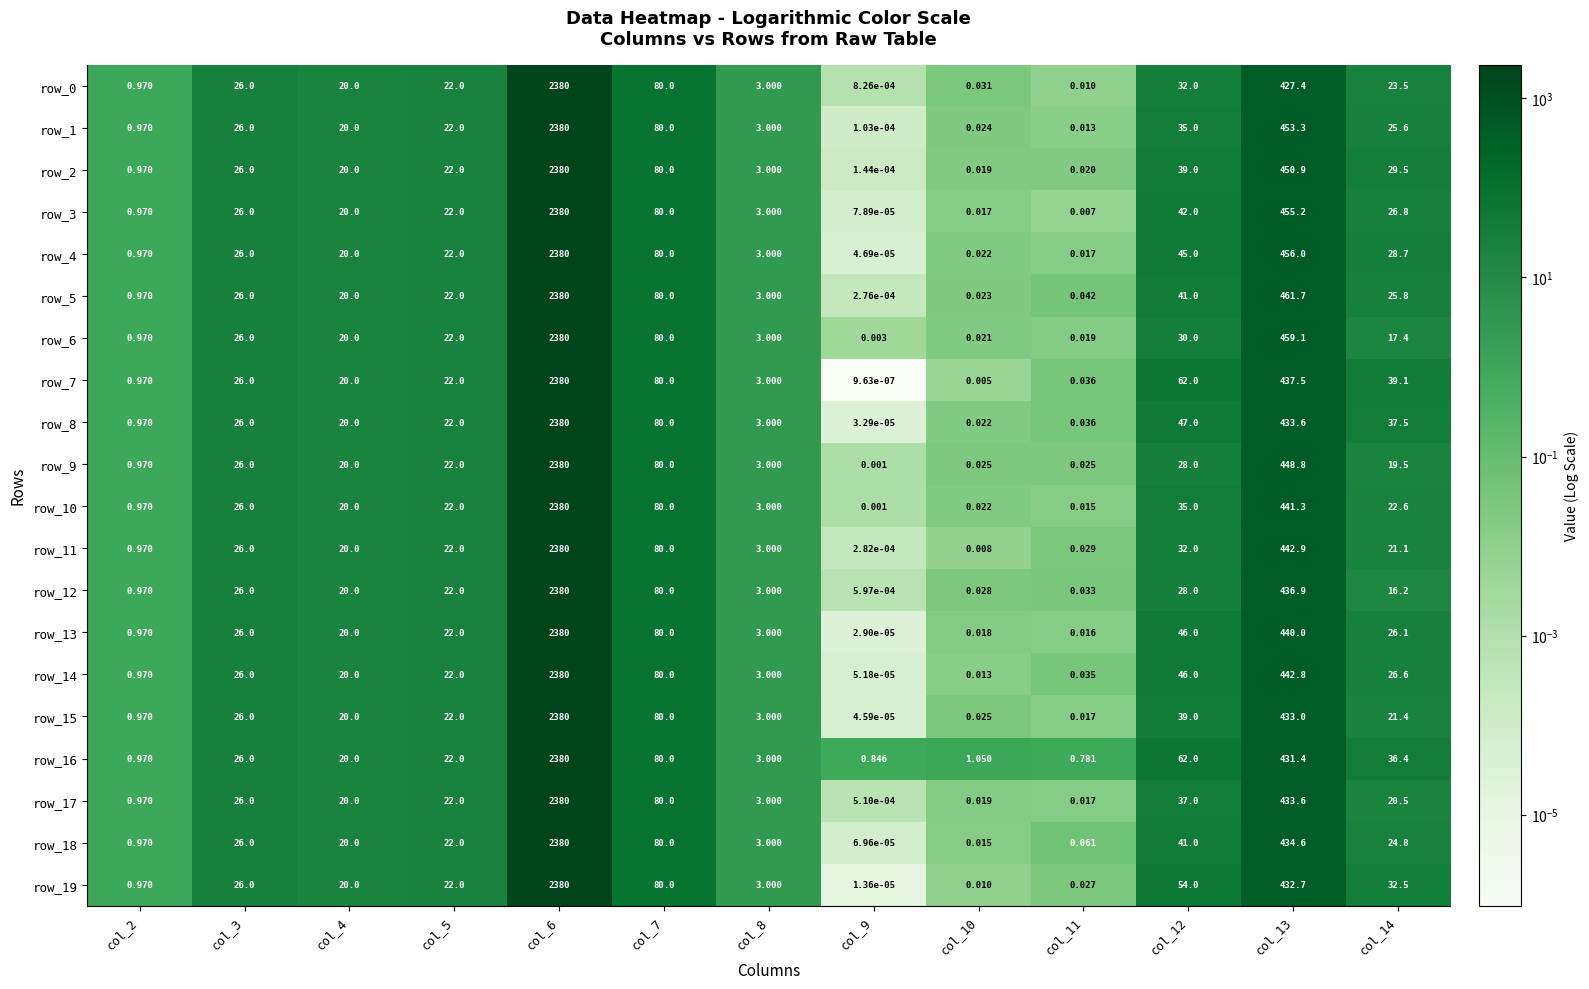

Is the value of row_8 at col_5 greater than the value of row_7 at col_11?

Yes